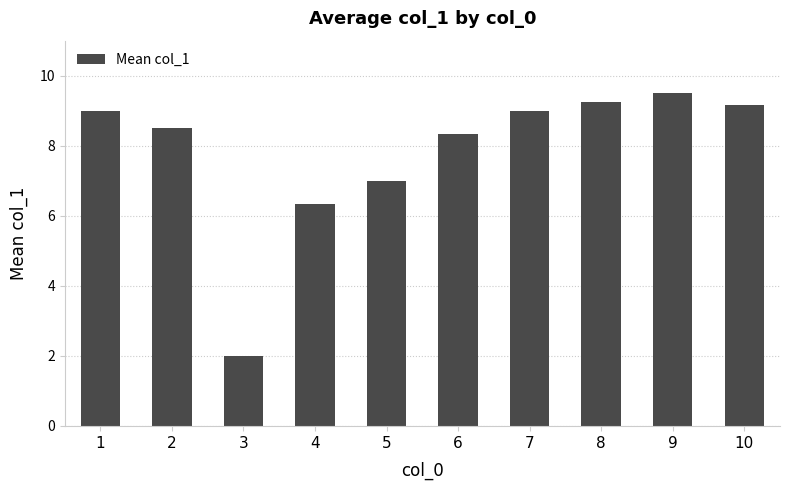

How many categories are shown in the chart?

10